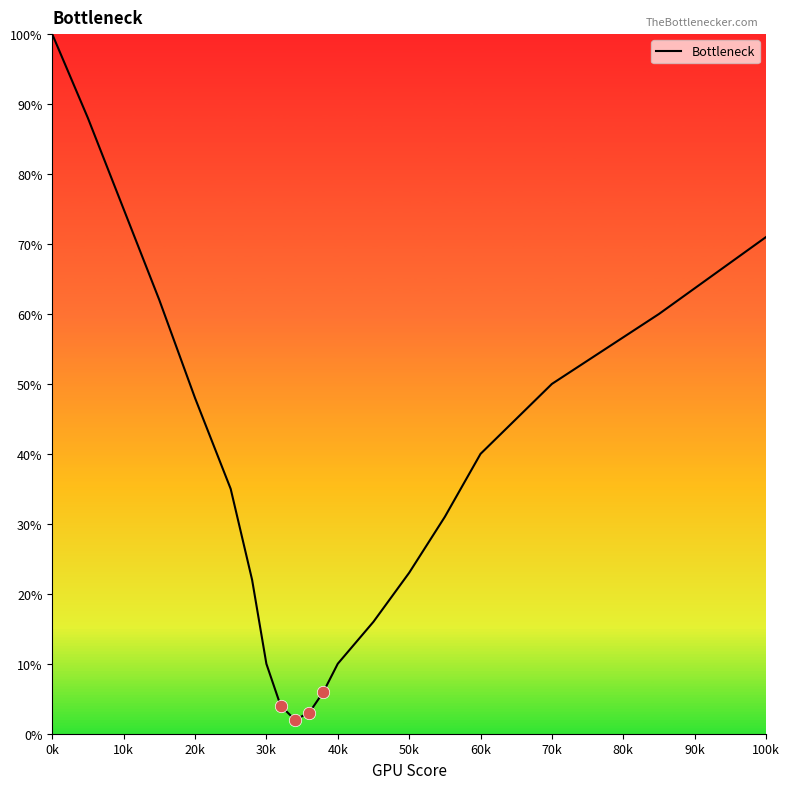

What is the maximum value shown in the chart?

100